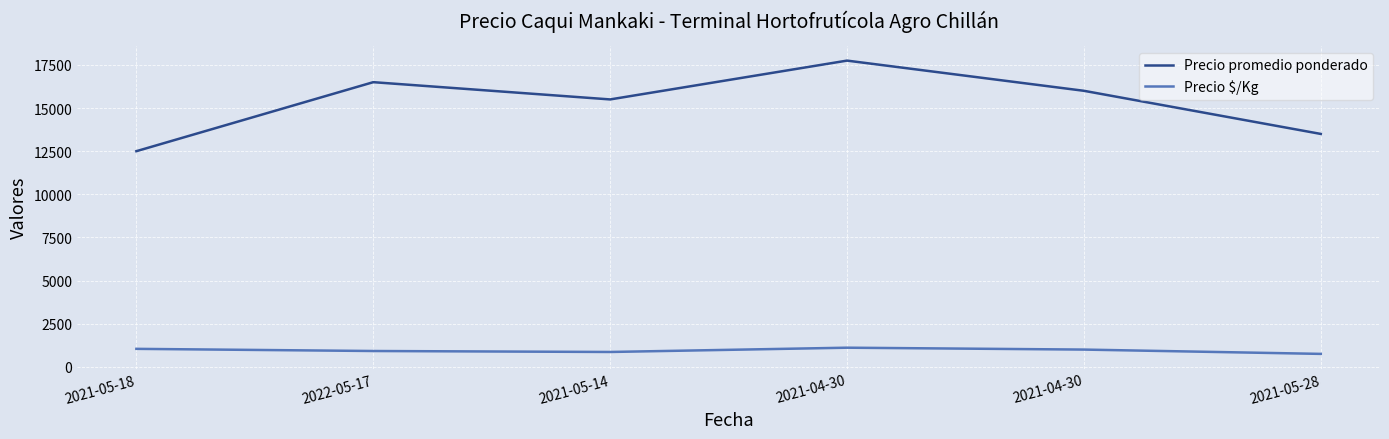

At which label is Precio $/Kg closest to 929?

2022-05-17